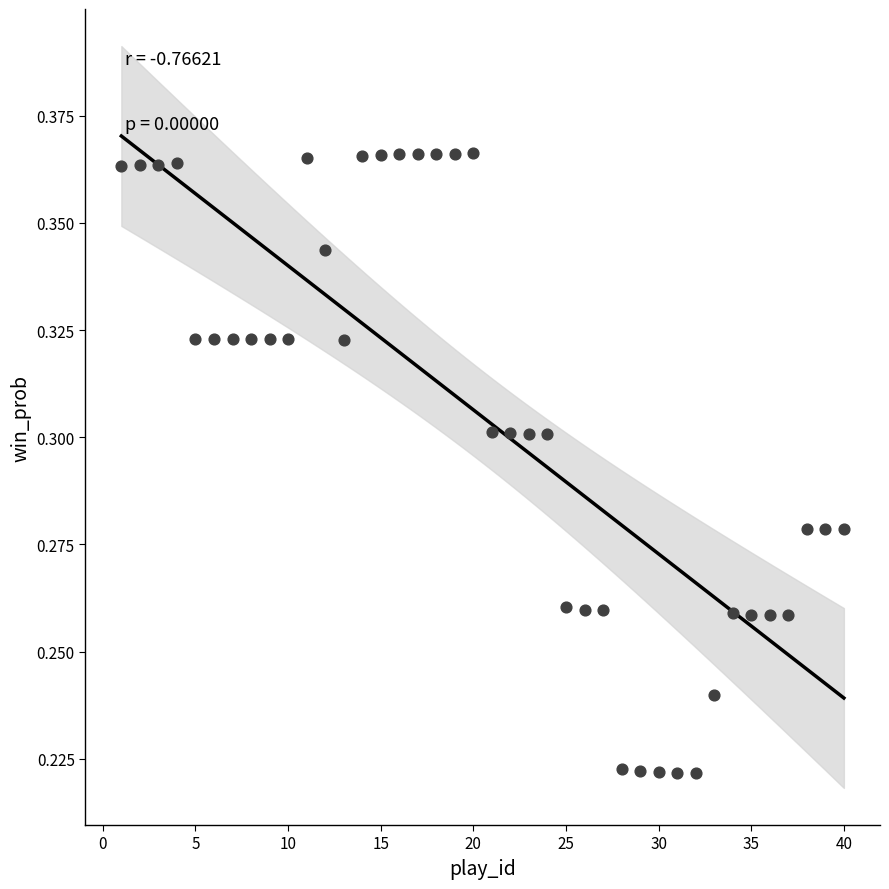

Count the number of points in this scatter plot.

40